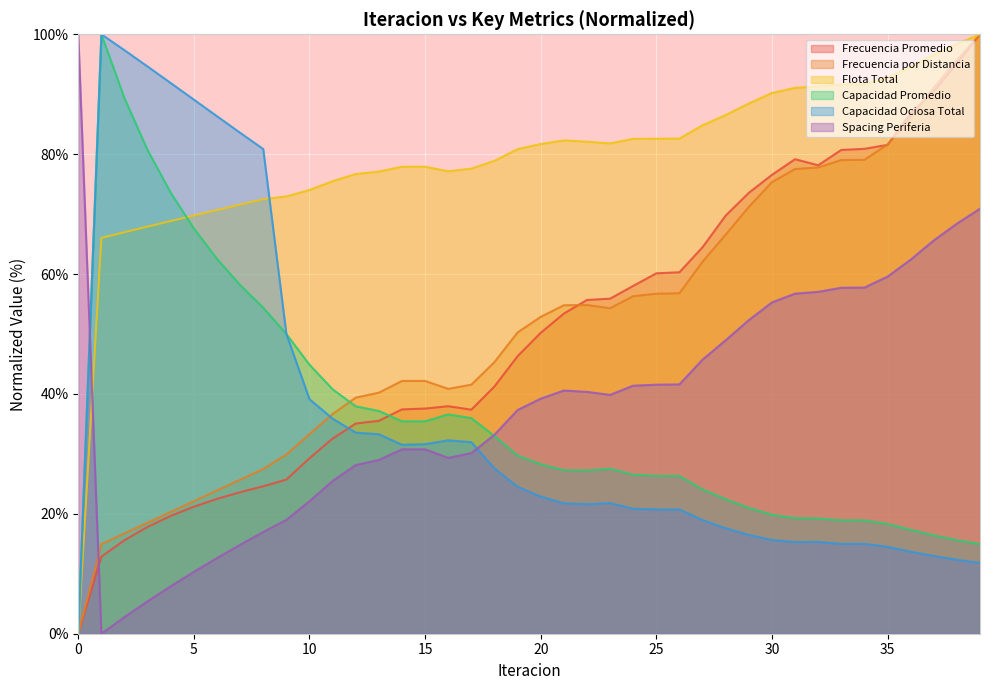

Reading left to right, transcribe all the data shown in this chart.

Frecuencia Promedio: 0=0.0	1=12.9	2=15.6	3=17.8	4=19.7	5=21.2	6=22.5	7=23.6	8=24.6	9=25.7	10=29.3	11=32.6	12=35.1	13=35.5	14=37.4	15=37.6	16=38.0	17=37.4	18=41.2	19=46.3	20=50.2	21=53.4	22=55.7	23=55.9	24=58.0	25=60.1	26=60.3	27=64.5	28=69.8	29=73.5	30=76.5	31=79.2	32=78.1	33=80.7	34=80.9	35=81.6	36=86.8	37=90.5	38=95.2	39=100.0
Frecuencia por Distancia: 0=0.0	1=14.9	2=16.7	3=18.5	4=20.3	5=22.1	6=23.9	7=25.7	8=27.5	9=29.9	10=33.3	11=36.6	12=39.4	13=40.2	14=42.2	15=42.2	16=40.8	17=41.5	18=45.3	19=50.3	20=52.9	21=54.8	22=54.8	23=54.3	24=56.3	25=56.7	26=56.8	27=62.1	28=66.6	29=71.2	30=75.3	31=77.5	32=77.8	33=79.0	34=79.1	35=81.6	36=86.1	37=91.1	38=95.7	39=100.0
Flota Total: 0=0.0	1=66.0	2=67.0	3=67.9	4=68.8	5=69.8	6=70.7	7=71.6	8=72.5	9=73.0	10=74.0	11=75.5	12=76.7	13=77.1	14=77.9	15=77.9	16=77.2	17=77.6	18=78.9	19=80.8	20=81.7	21=82.3	22=82.1	23=81.8	24=82.6	25=82.6	26=82.6	27=84.8	28=86.5	29=88.5	30=90.2	31=91.1	32=91.3	33=91.6	34=91.7	35=92.8	36=94.5	37=96.6	38=98.4	39=100.0
Capacidad Promedio: 0=0.0	1=100.0	2=89.3	3=80.7	4=73.6	5=67.6	6=62.5	7=58.2	8=54.4	9=50.0	10=44.9	11=40.8	12=37.9	13=37.2	14=35.4	15=35.4	16=36.6	17=36.0	18=33.0	19=29.7	20=28.3	21=27.3	22=27.3	23=27.5	24=26.5	25=26.4	26=26.3	27=24.1	28=22.4	29=21.0	30=19.8	31=19.3	32=19.2	33=18.9	34=18.9	35=18.3	36=17.3	37=16.4	38=15.6	39=14.9
Capacidad Ociosa Total: 0=0.0	1=100.0	2=97.3	3=94.6	4=91.9	5=89.1	6=86.3	7=83.6	8=80.9	9=50.0	10=39.1	11=35.9	12=33.5	13=33.3	14=31.5	15=31.6	16=32.3	17=32.0	18=27.6	19=24.5	20=22.9	21=21.8	22=21.6	23=21.8	24=20.8	25=20.7	26=20.7	27=19.0	28=17.6	29=16.5	30=15.6	31=15.3	32=15.3	33=15.0	34=15.0	35=14.5	36=13.7	37=13.0	38=12.3	39=11.8
Spacing Periferia: 0=100.0	1=0.0	2=2.8	3=5.4	4=7.9	5=10.3	6=12.6	7=14.8	8=17.0	9=19.0	10=22.1	11=25.5	12=28.1	13=29.0	14=30.8	15=30.8	16=29.3	17=30.1	18=33.2	19=37.3	20=39.2	21=40.6	22=40.3	23=39.8	24=41.4	25=41.5	26=41.6	27=45.7	28=49.0	29=52.3	30=55.3	31=56.7	32=57.0	33=57.7	34=57.7	35=59.6	36=62.4	37=65.6	38=68.4	39=70.9